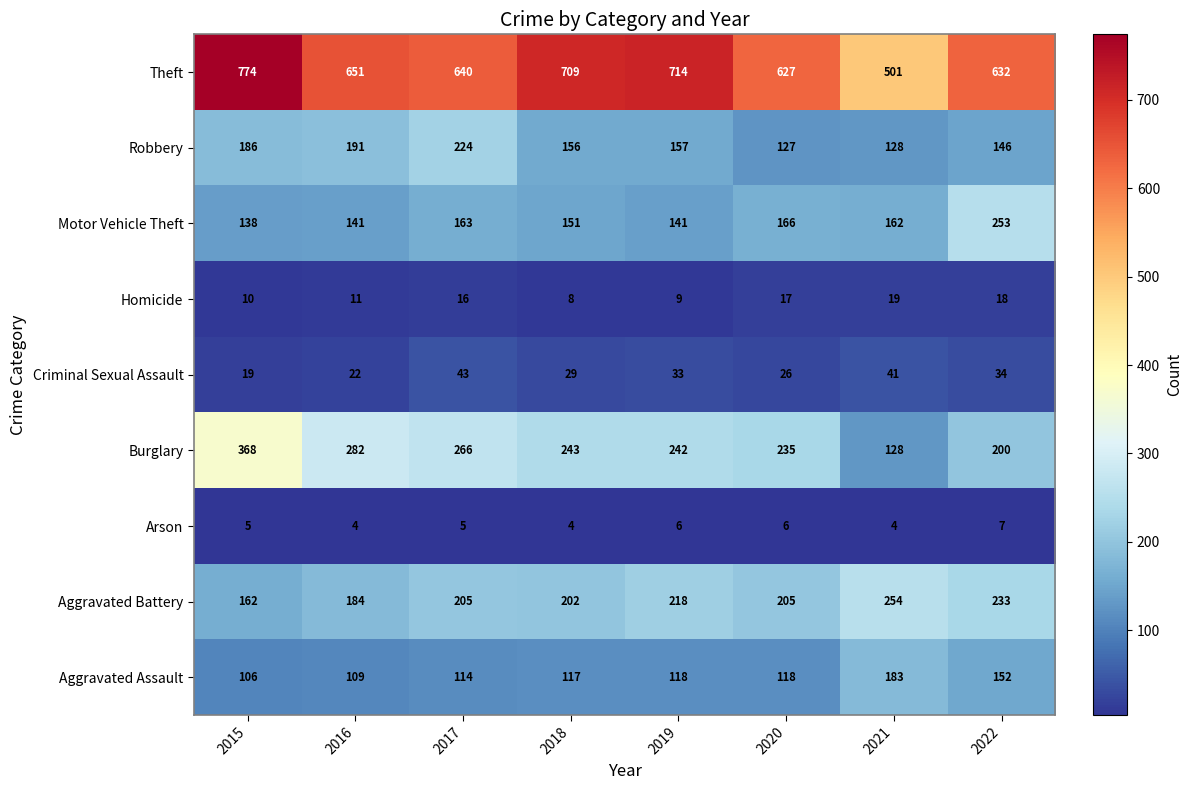

Which category has the highest value in the Homicide series?

2021